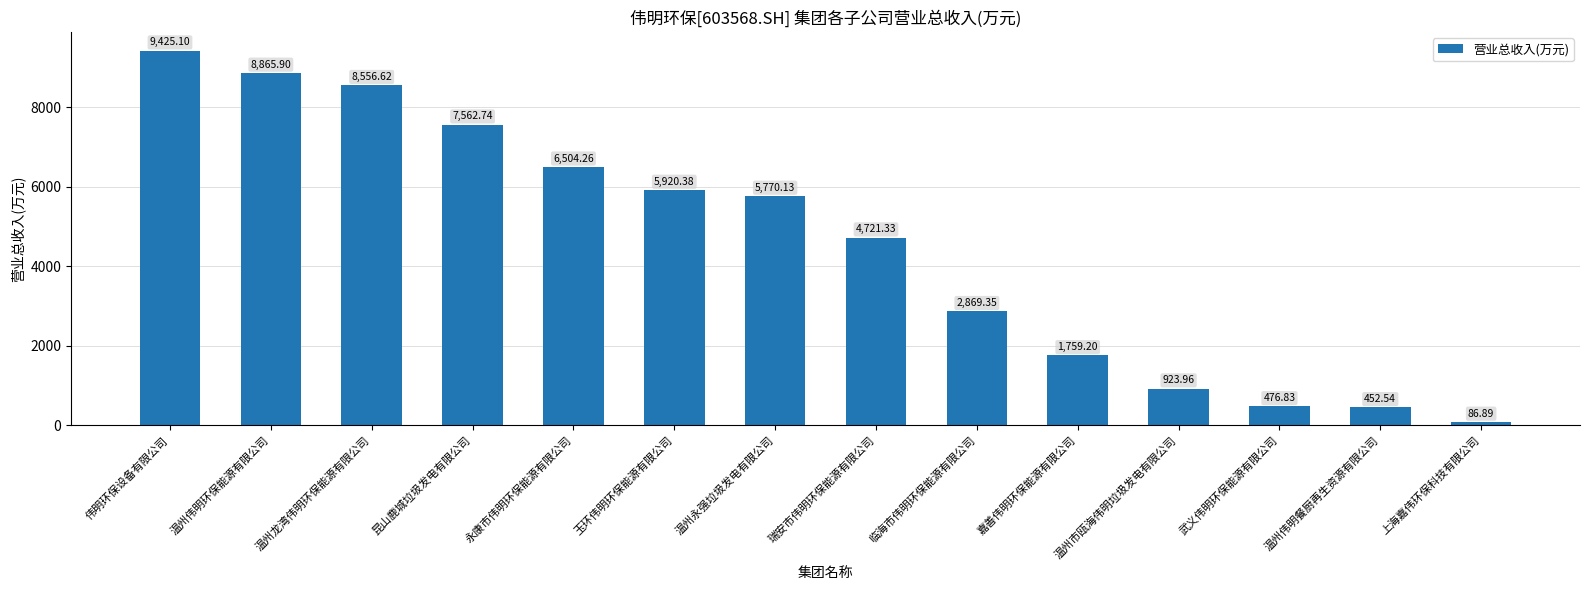

Rank the categories by value from highest to lowest.

伟明环保设备有限公司, 温州伟明环保能源有限公司, 温州龙湾伟明环保能源有限公司, 昆山鹿城垃圾发电有限公司, 永康市伟明环保能源有限公司, 玉环伟明环保能源有限公司, 温州永强垃圾发电有限公司, 瑞安市伟明环保能源有限公司, 临海市伟明环保能源有限公司, 嘉善伟明环保能源有限公司, 温州市瓯海伟明垃圾发电有限公司, 武义伟明环保能源有限公司, 温州伟明餐厨再生资源有限公司, 上海嘉伟环保科技有限公司